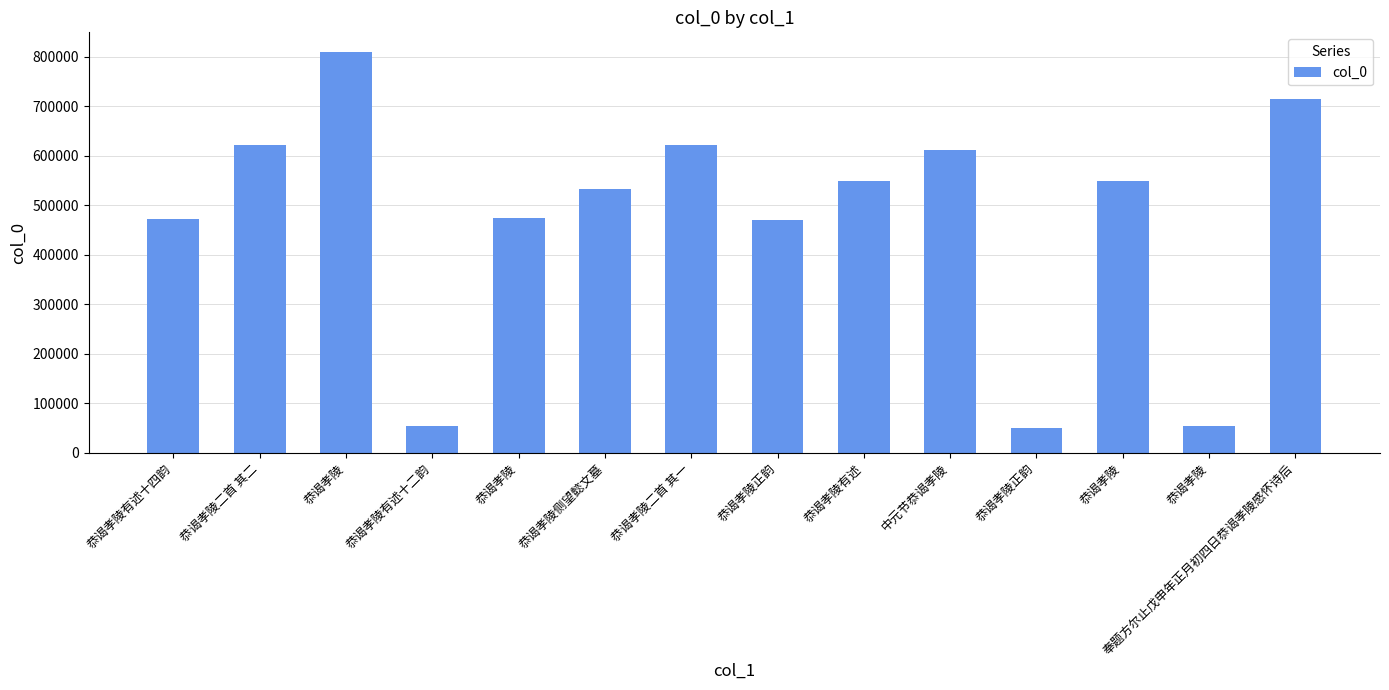

What is the value of the 4th bar from the left?

53419